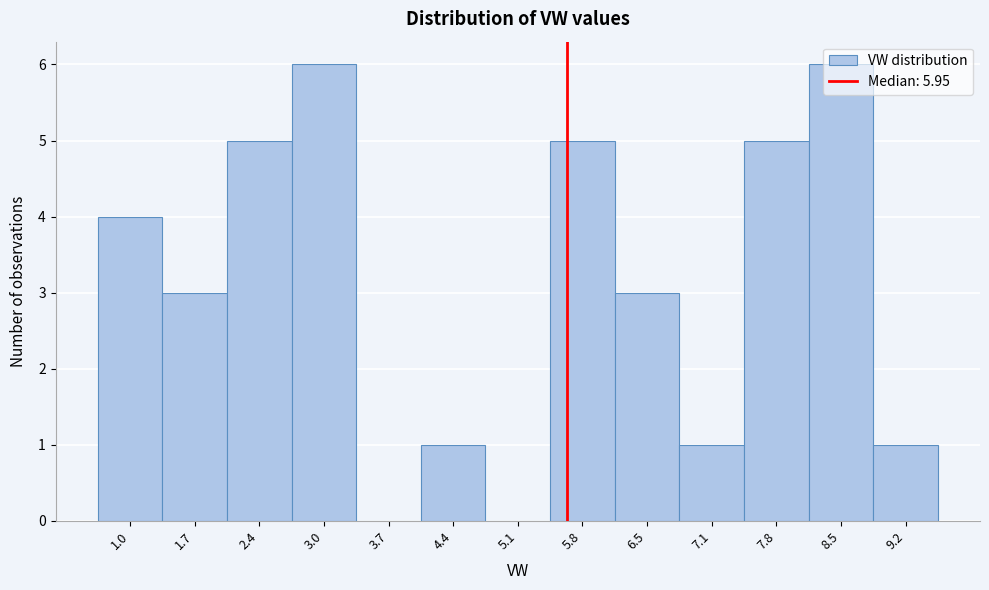

What is the maximum value shown in the chart?

6